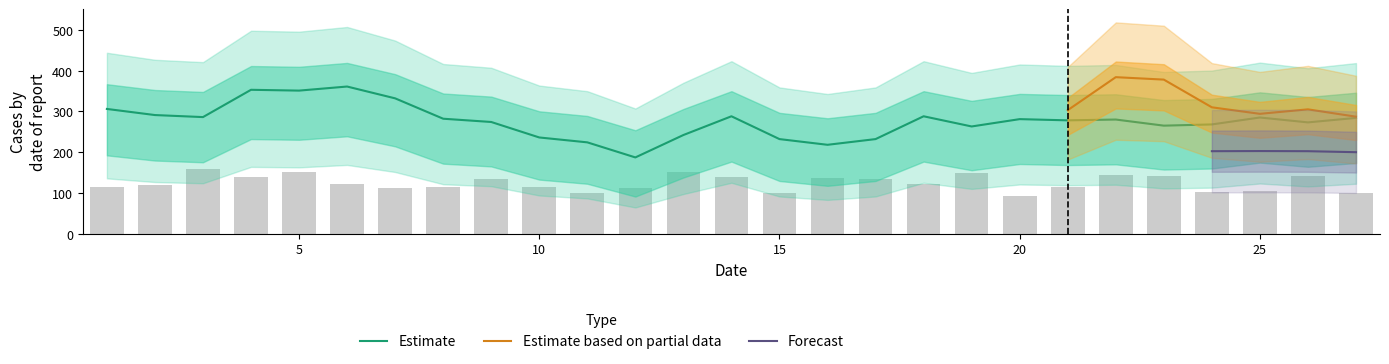

Are the bars grouped side by side (vs. stacked)?

Yes